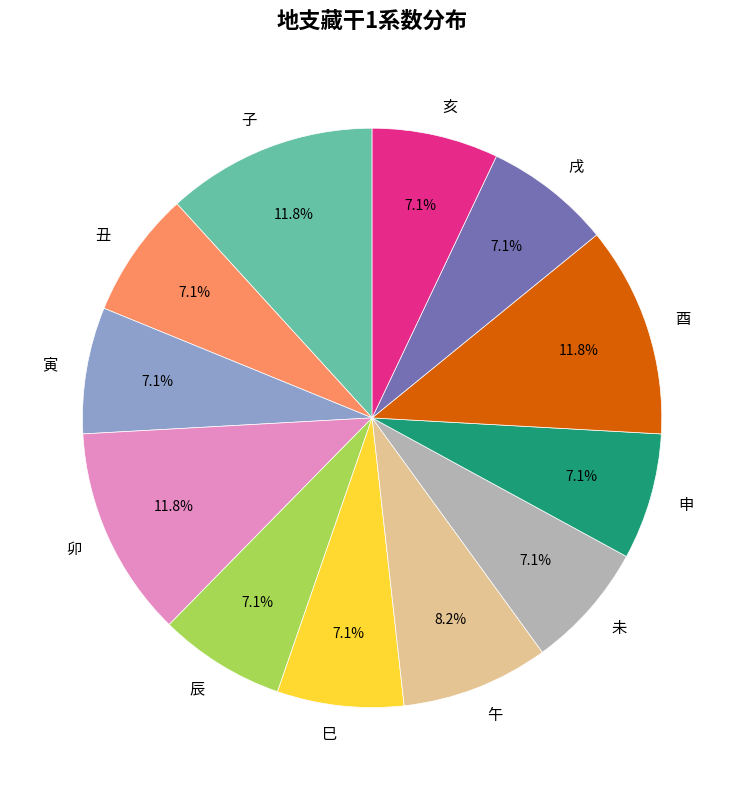

What percentage is the 未 slice, to the nearest percent?

7%